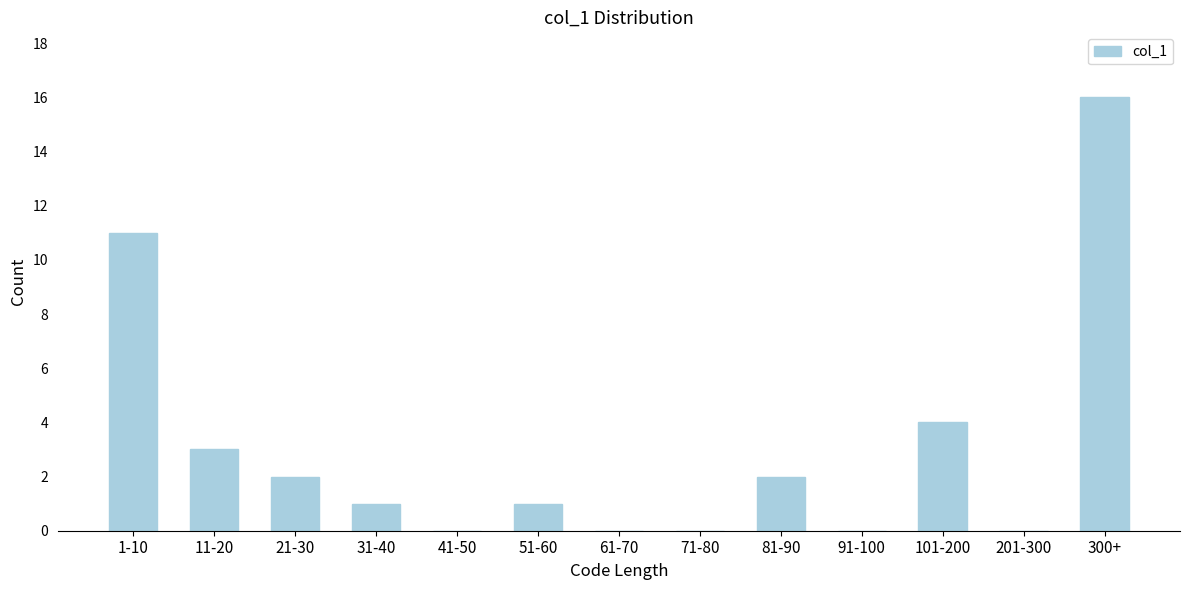

Reading right to left, transcribe all the data shown in this chart.

300+=16	201-300=0	101-200=4	91-100=0	81-90=2	71-80=0	61-70=0	51-60=1	41-50=0	31-40=1	21-30=2	11-20=3	1-10=11